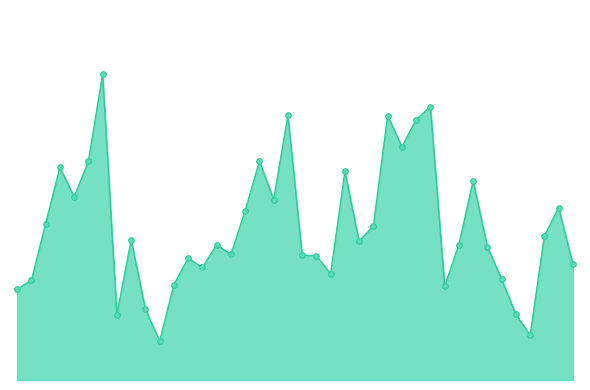

Rank the categories by value from highest to lowest.

3006, 65, 56, 61, 64, 62, 44, 3001, 3005, 34, 83, 78, 51, 80, 25, 3011, 29, 79, 11, 35, 23, 36, 41, 24, 15, 16, 21, 81, 22, 31, 45, 3004, 20, 14, 3003, 12, 47, 10, 17, 13